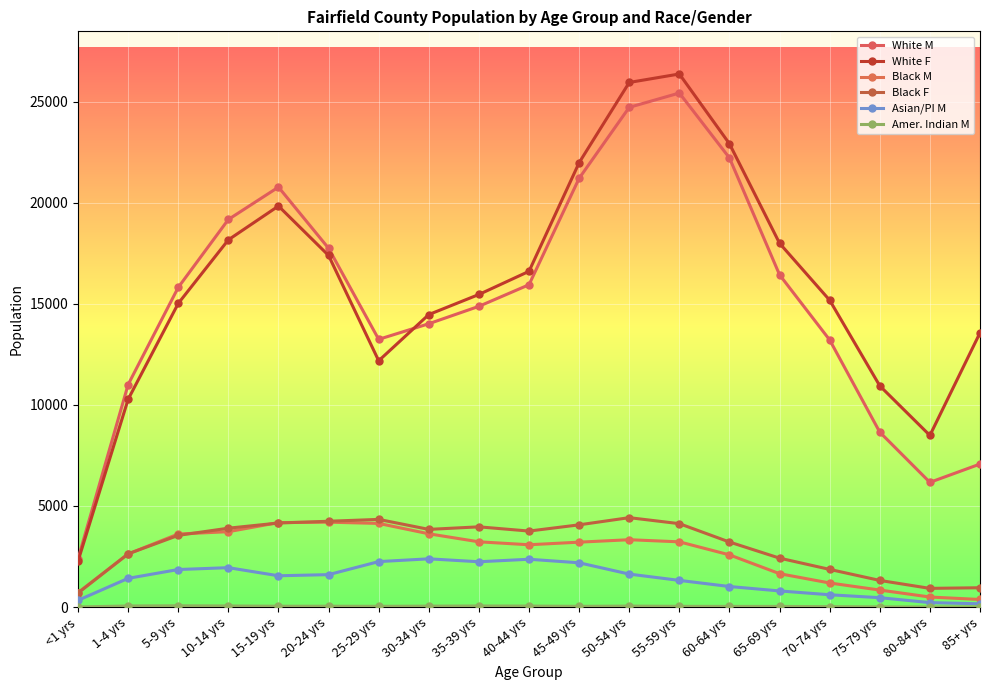

Is it true that Black M equals 3083 at 40-44 yrs?

True